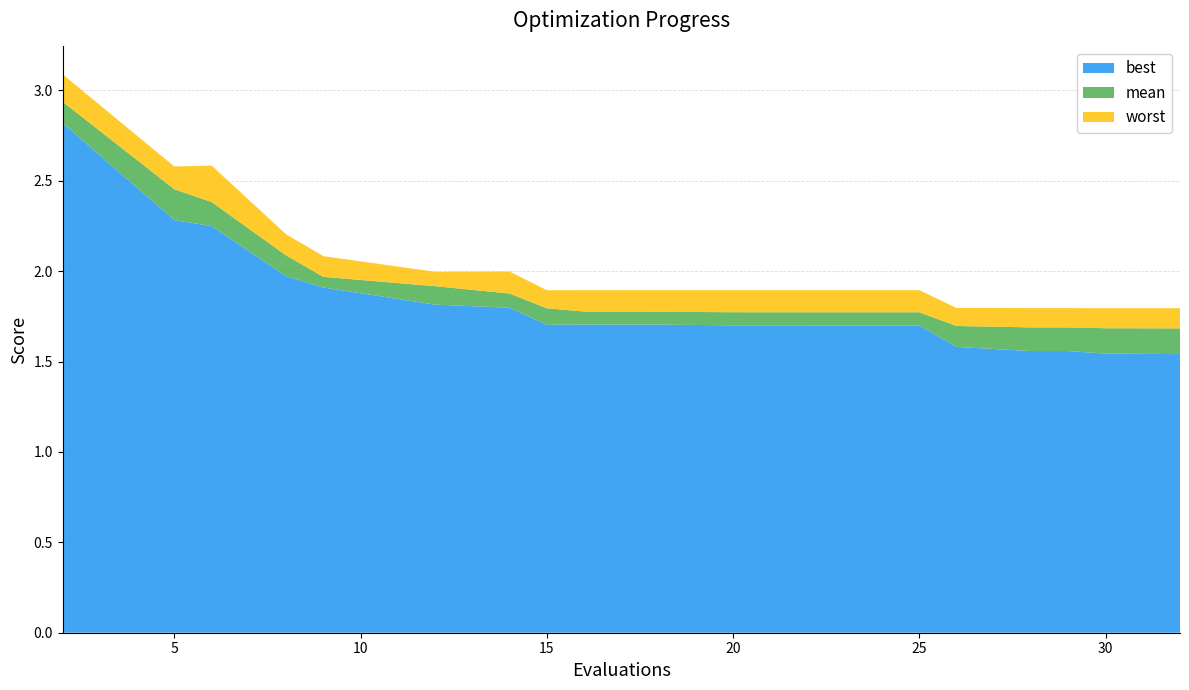

Reading left to right, extract all data points from this chart.

best: 2.8	2.3	2.2	2.0	1.9	1.8	1.8	1.7	1.7	1.7	1.7	1.7	1.7	1.7	1.7	1.6	1.6	1.6	1.5	1.5
mean: 2.9	2.5	2.4	2.1	2.0	1.9	1.9	1.8	1.8	1.8	1.8	1.8	1.8	1.8	1.8	1.7	1.7	1.7	1.7	1.7
worst: 3.1	2.6	2.6	2.2	2.1	2.0	2.0	1.9	1.9	1.9	1.9	1.9	1.9	1.9	1.9	1.8	1.8	1.8	1.8	1.8